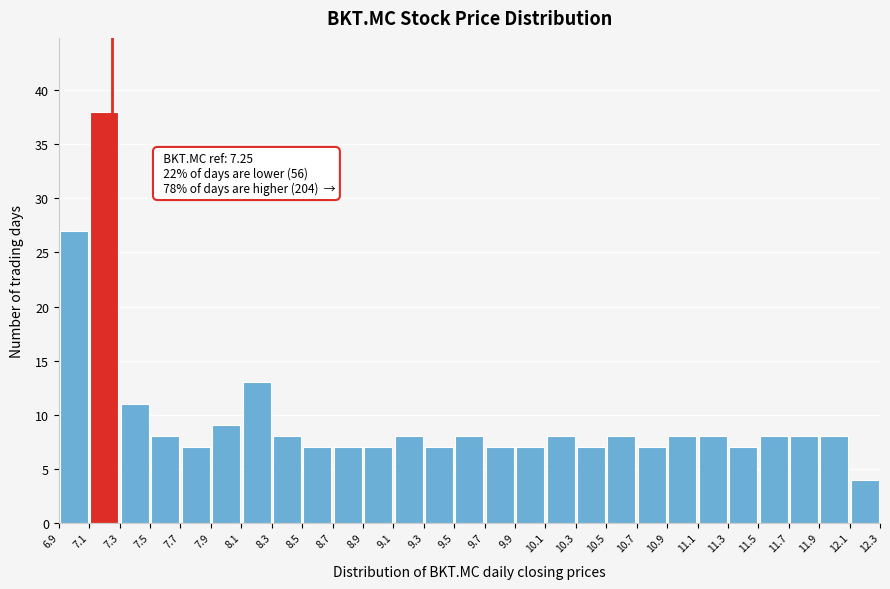

Which range on the x-axis has the tallest bar?

7.1 to 7.3